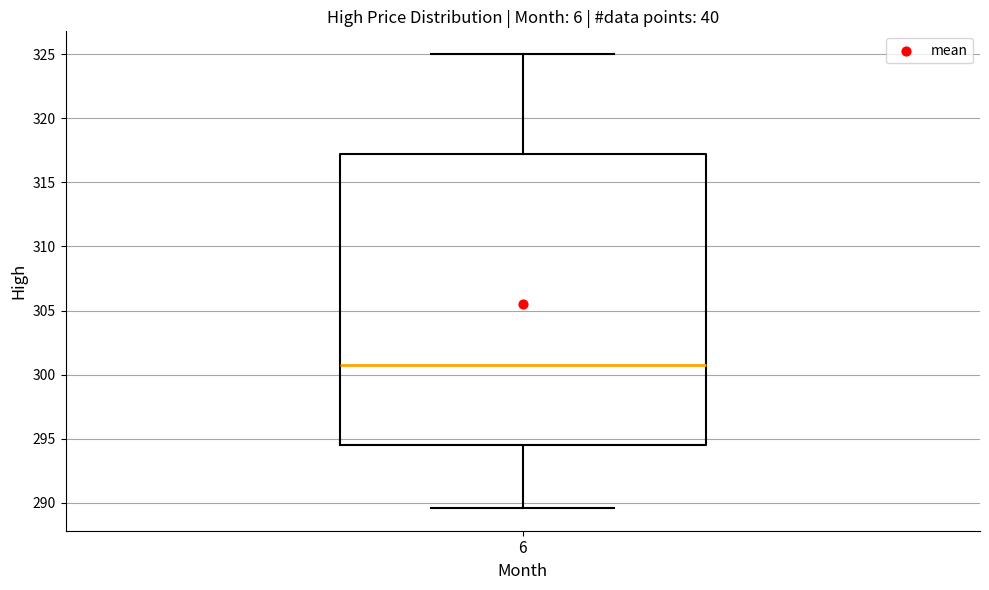

Where is the upper edge of the box at x = 6 on the y-axis? The values are not printed on the chart, so give them approximately, as read against the axis.

317.0